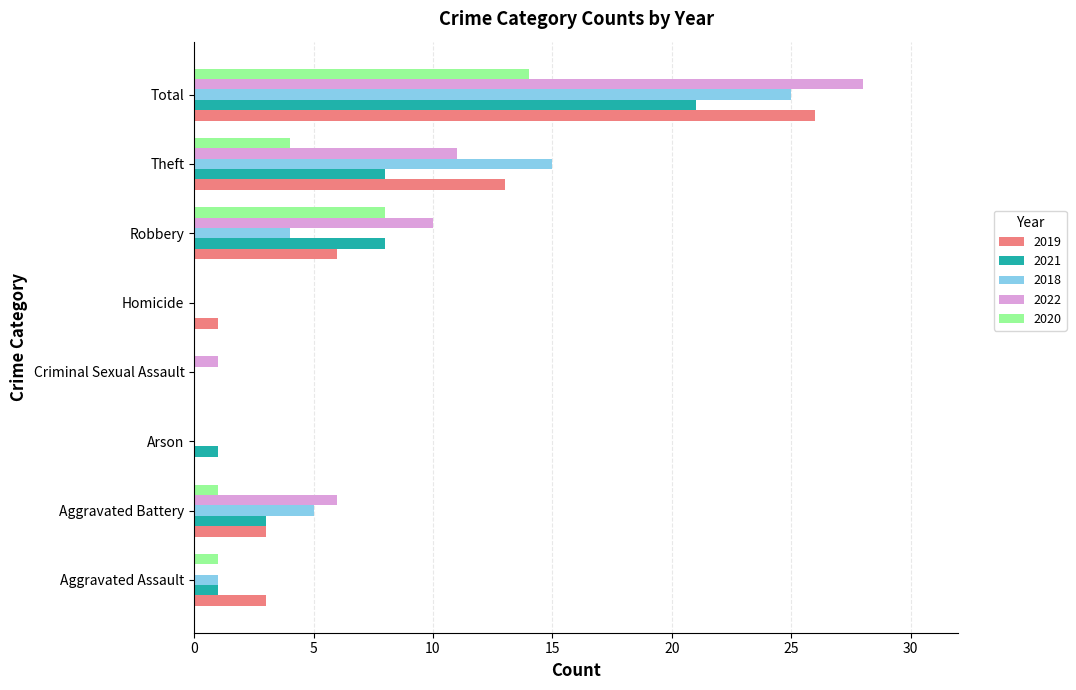

What is the sum of all 2022 values?

56